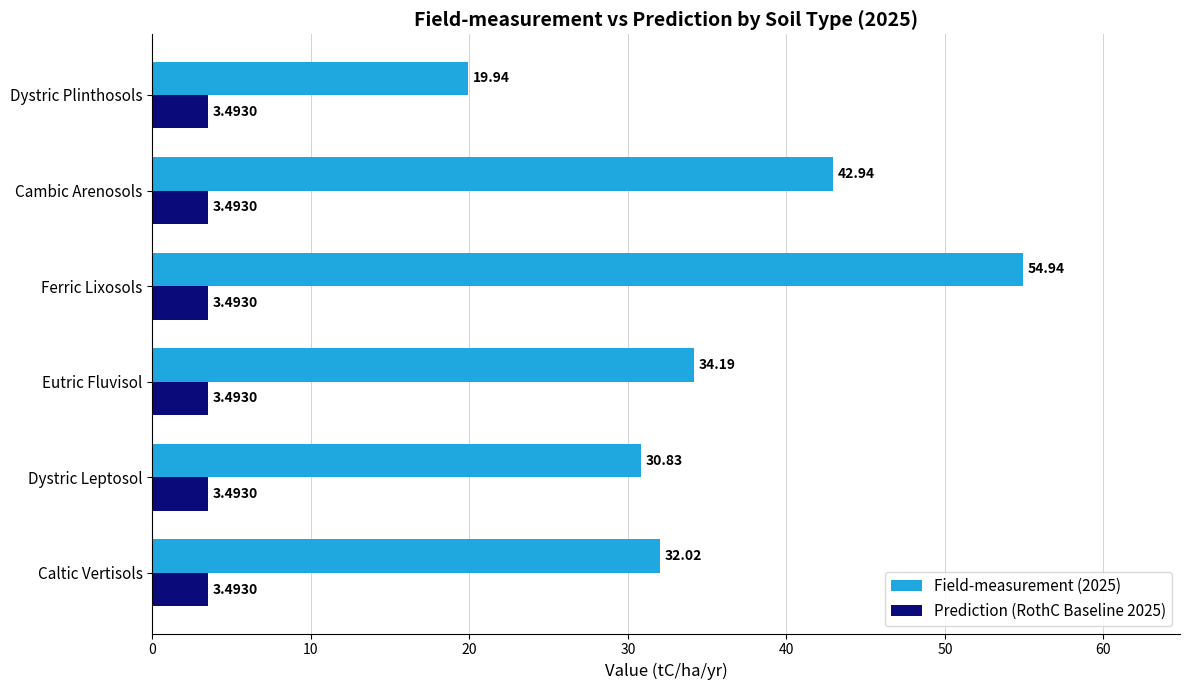

Rank the categories by Field-measurement (2025) value from highest to lowest.

Ferric Lixosols, Cambic Arenosols, Eutric Fluvisol, Caltic Vertisols, Dystric Leptosol, Dystric Plinthosols